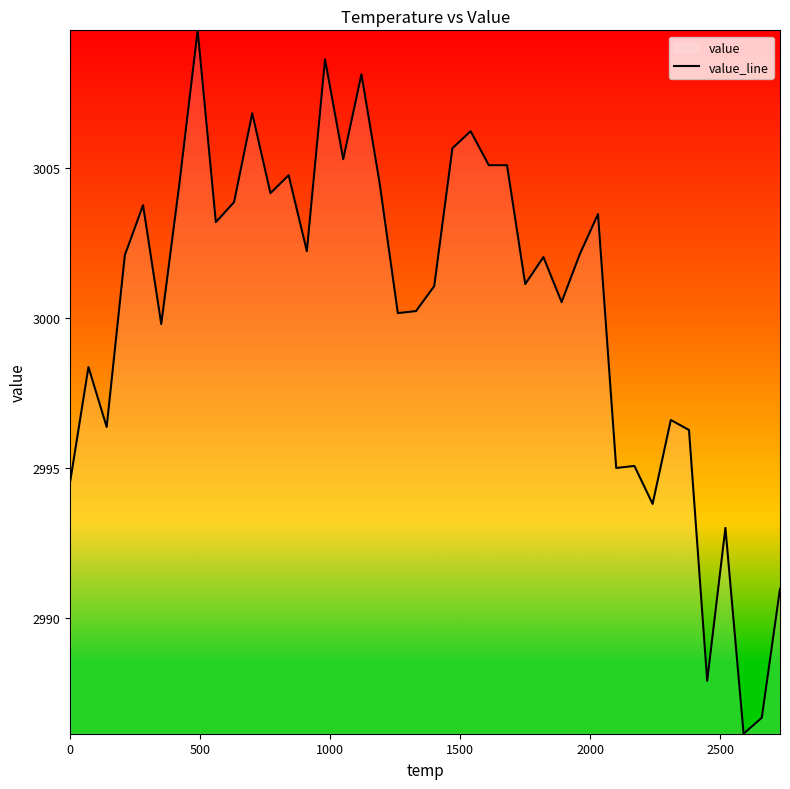

Reading right to left, transcribe all the data shown in this chart.

2991.0	2986.7	2986.1	2993.0	2987.9	2996.3	2996.6	2993.8	2995.1	2995.0	3003.5	3002.1	3000.5	3002.0	3001.1	3005.1	3005.1	3006.2	3005.7	3001.1	3000.2	3000.2	3004.5	3008.1	3005.3	3008.6	3002.2	3004.8	3004.2	3006.8	3003.9	3003.2	3009.6	3004.5	2999.8	3003.8	3002.1	2996.4	2998.4	2994.6